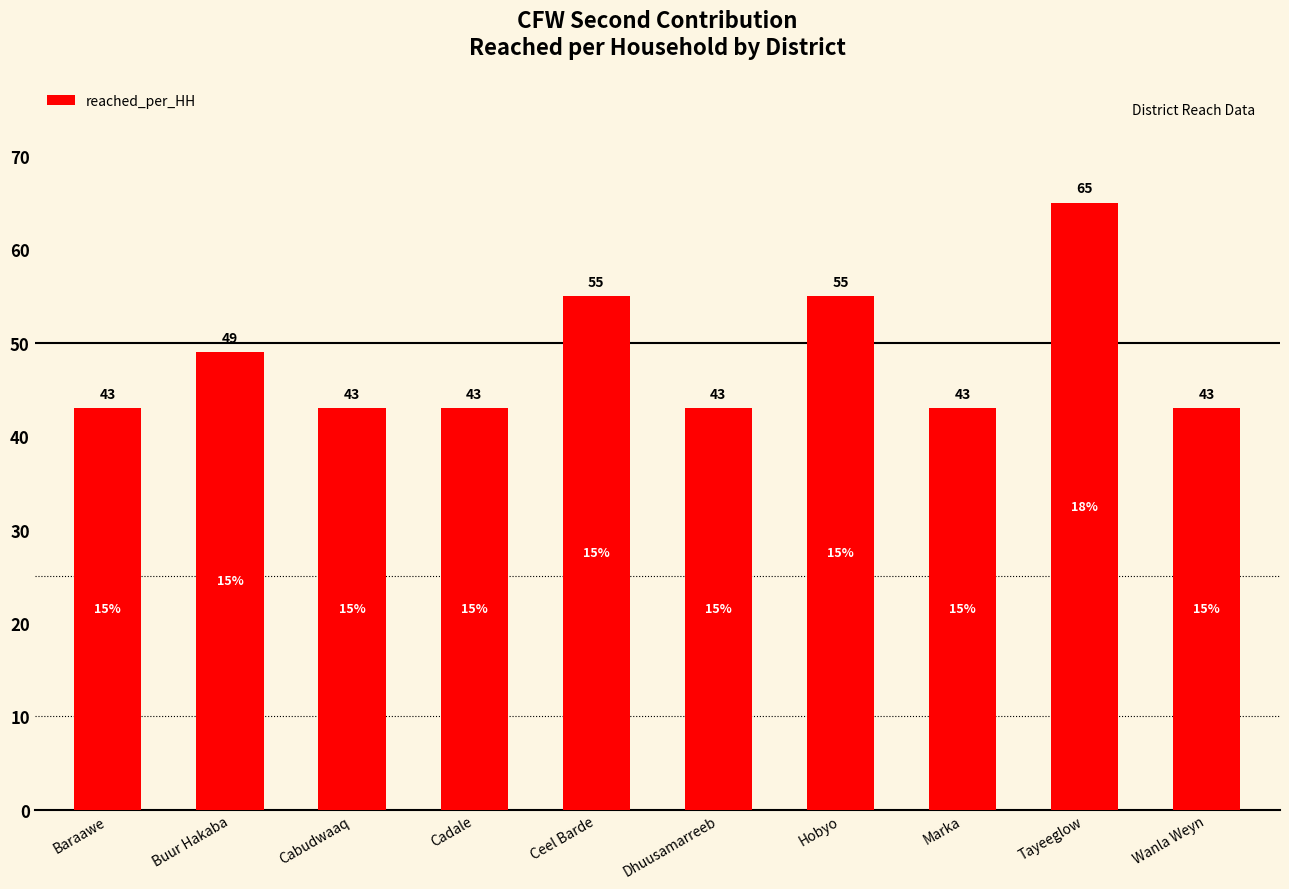

What is the label of the 7th bar from the left?

Hobyo